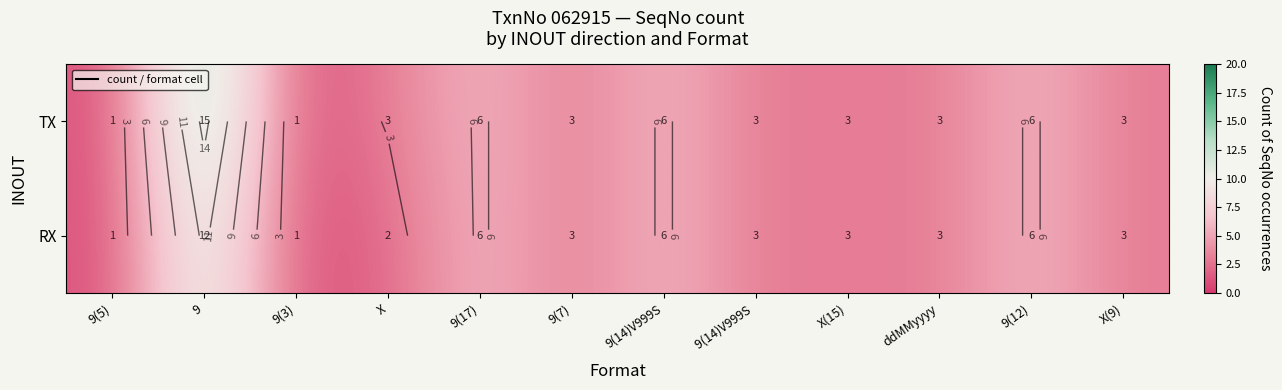

List the series in order of their peak value, lowest first.

RX, TX